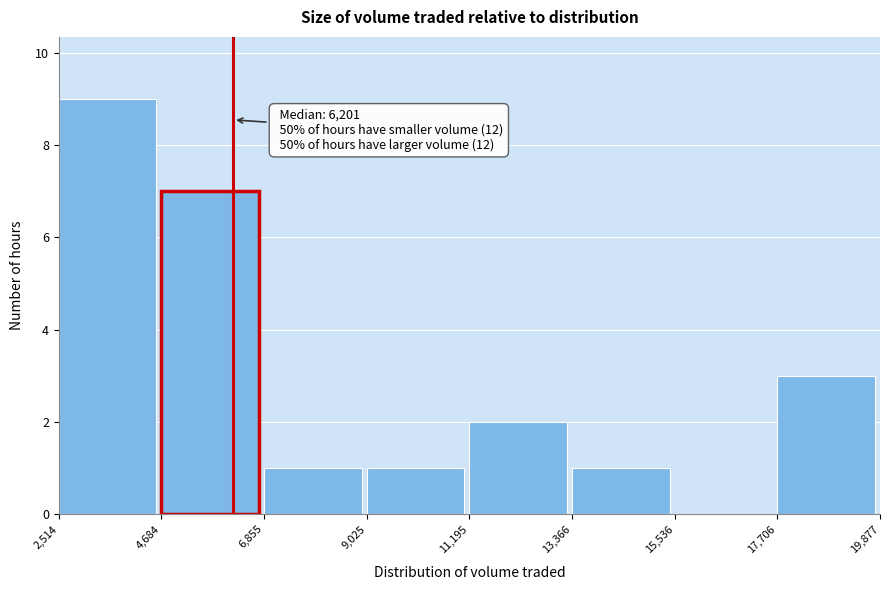

Over which range of the x-axis is the bar tallest?

2,514 to 4,684